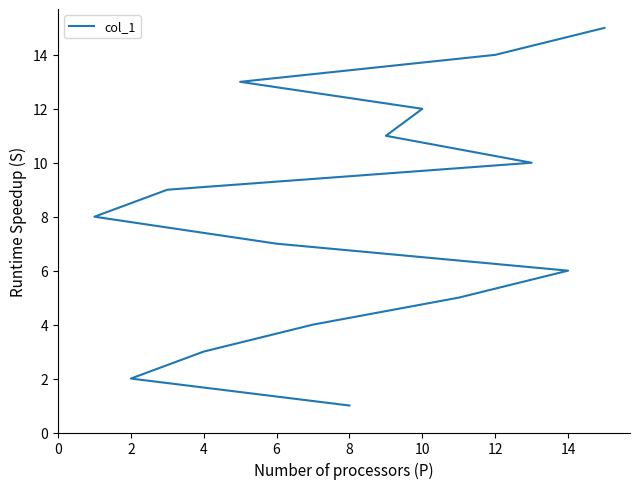

How many categories are shown in the chart?

15